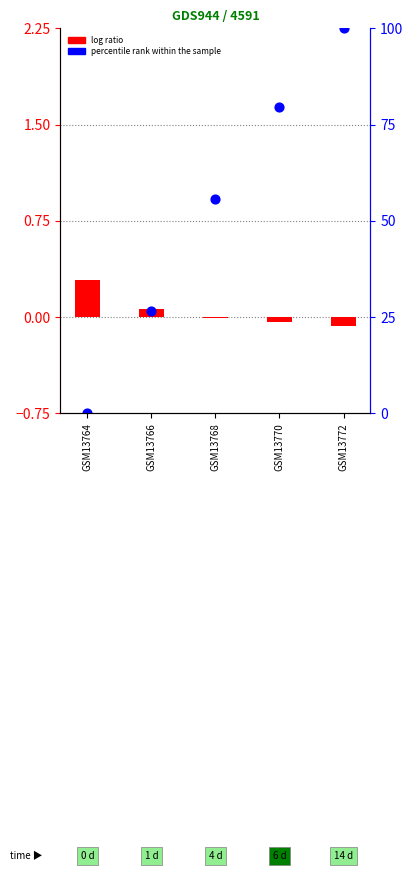

At how many categories does at least one series exceed 0?

5